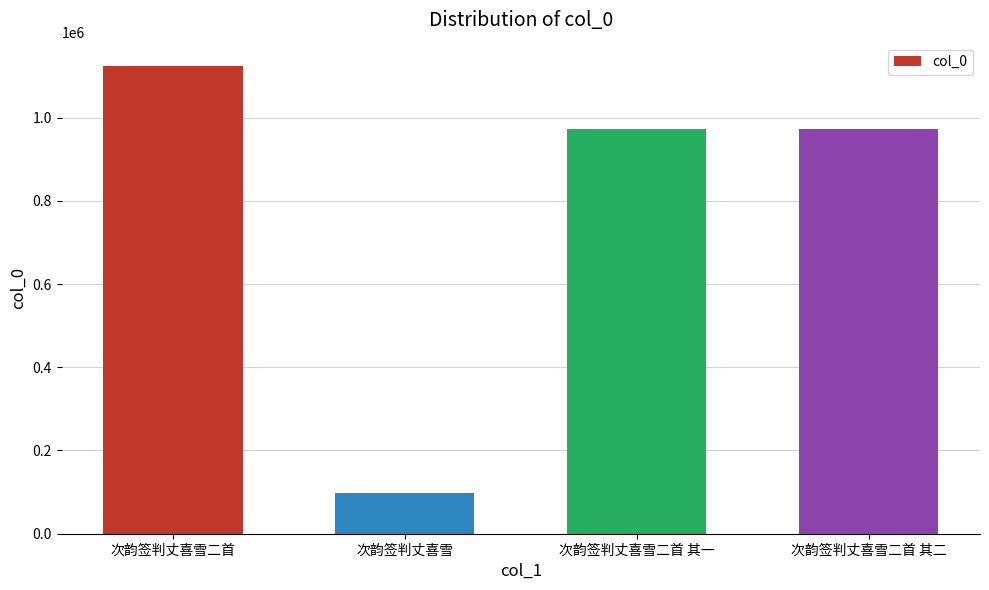

How many distinct data groups are displayed?

1